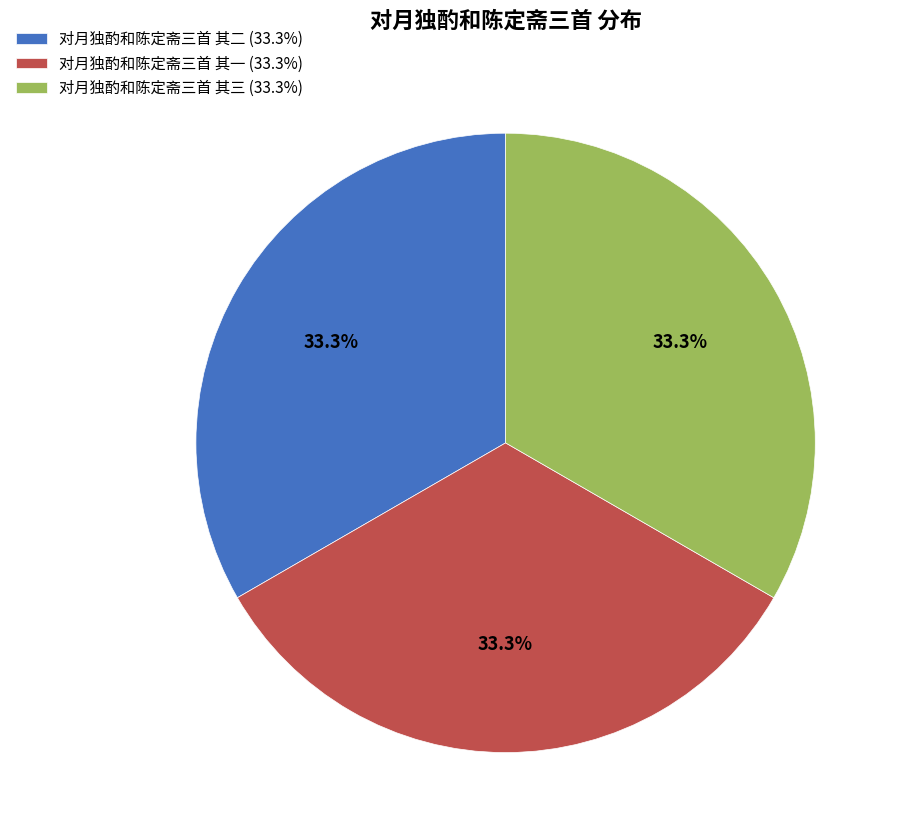

Approximately how many times larger is the value at 对月独酌和陈定斋三首 其一 (33.3%) compared to 对月独酌和陈定斋三首 其二 (33.3%)?

1.0